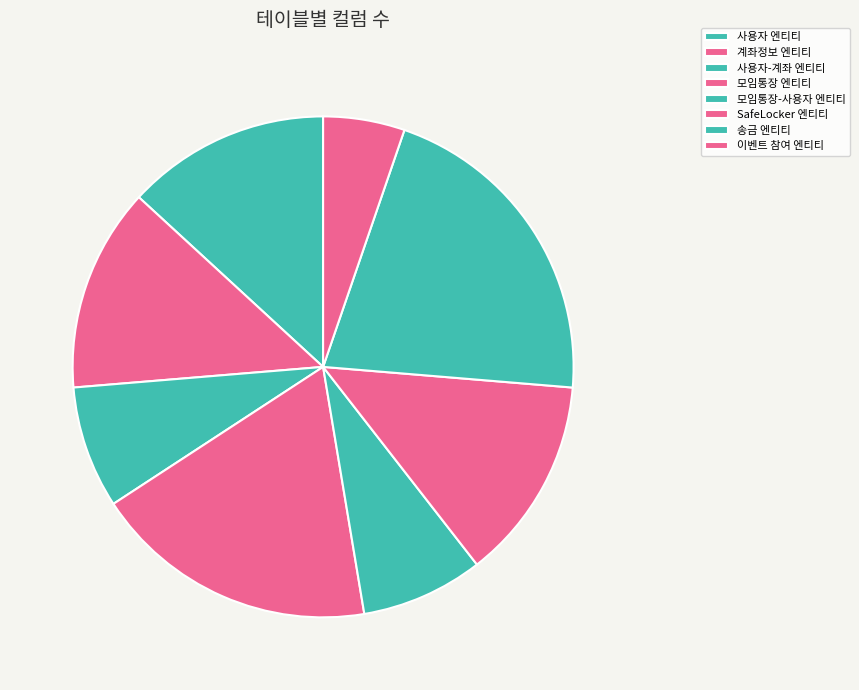

True or false: 이벤트 참여 엔티티 accounts for 5% of the total.

True